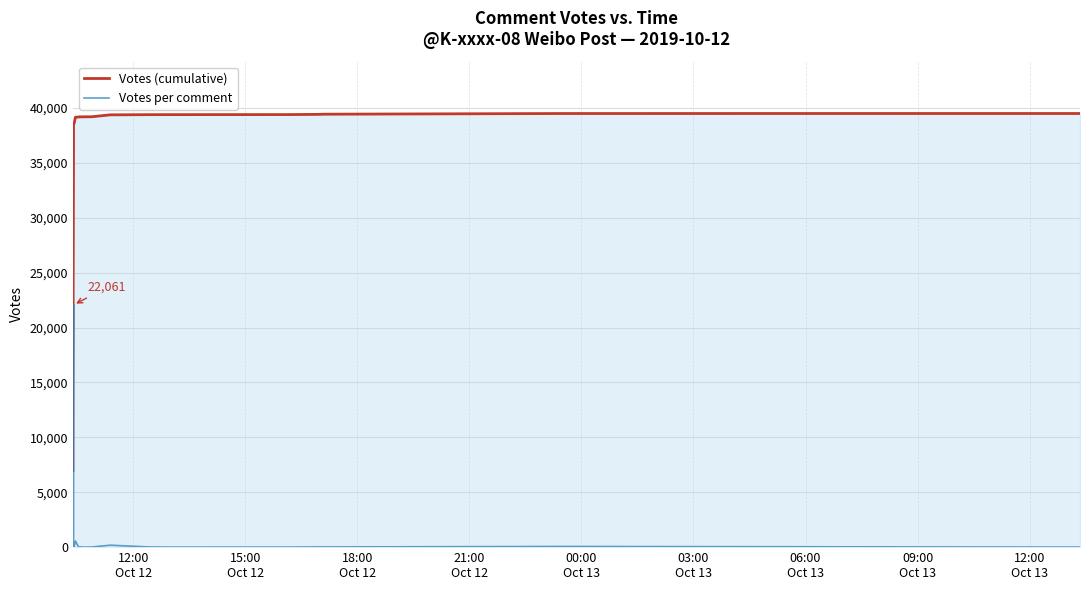

True or false: Votes per comment has a value of 89 at 03:00
Oct 13.

True